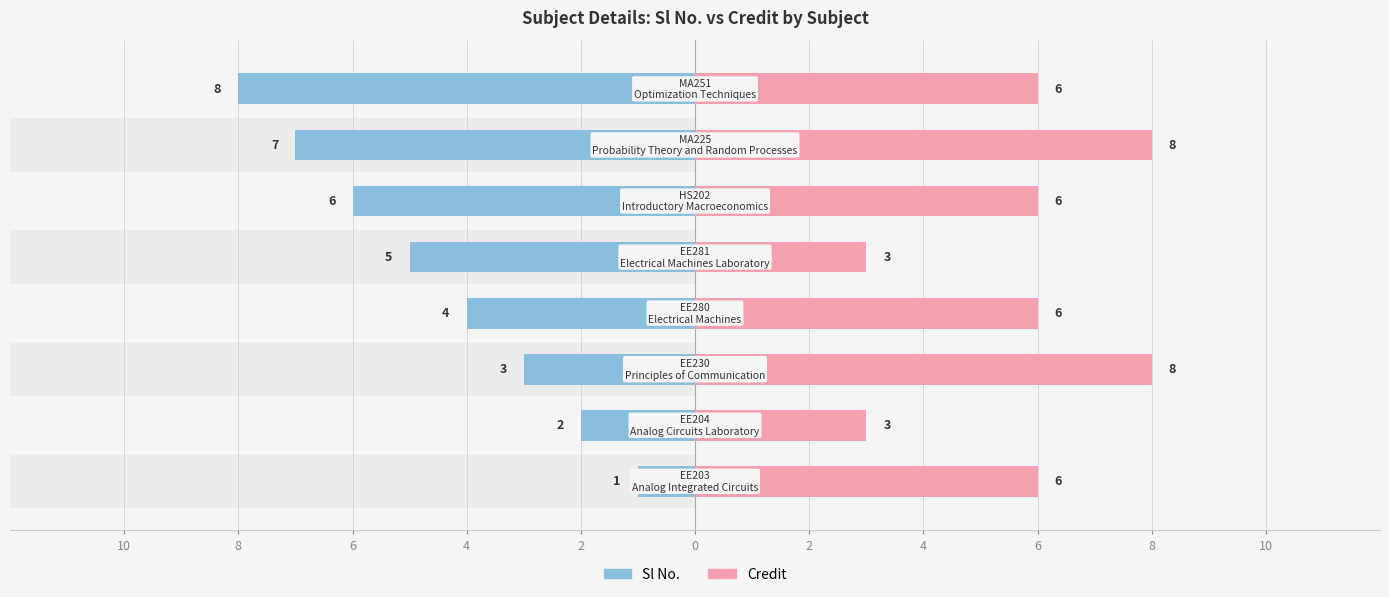

Count the number of data series in this chart.

2